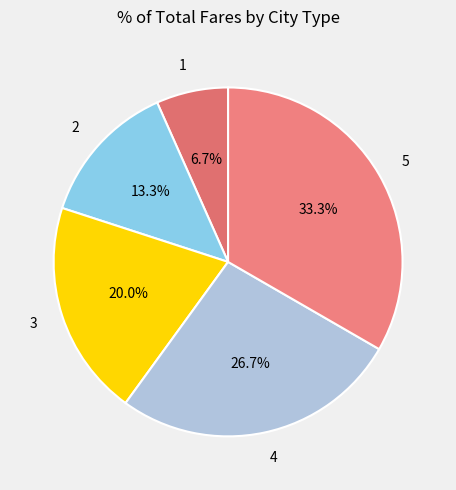

Between 4 and 5, which is larger?

5